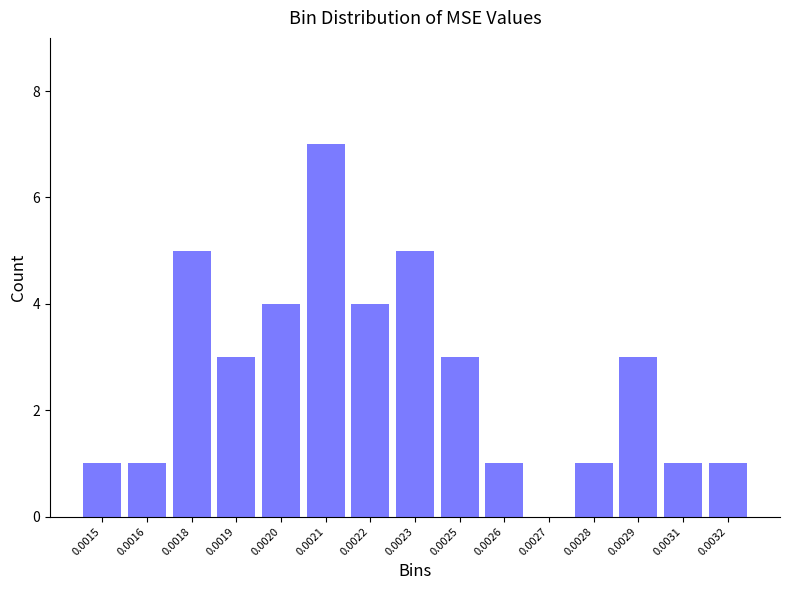

Reading left to right, what are all the values shown in this chart?

0.0015=1	0.0016=1	0.0018=5	0.0019=3	0.0020=4	0.0021=7	0.0022=4	0.0023=5	0.0025=3	0.0026=1	0.0027=0	0.0028=1	0.0029=3	0.0031=1	0.0032=1